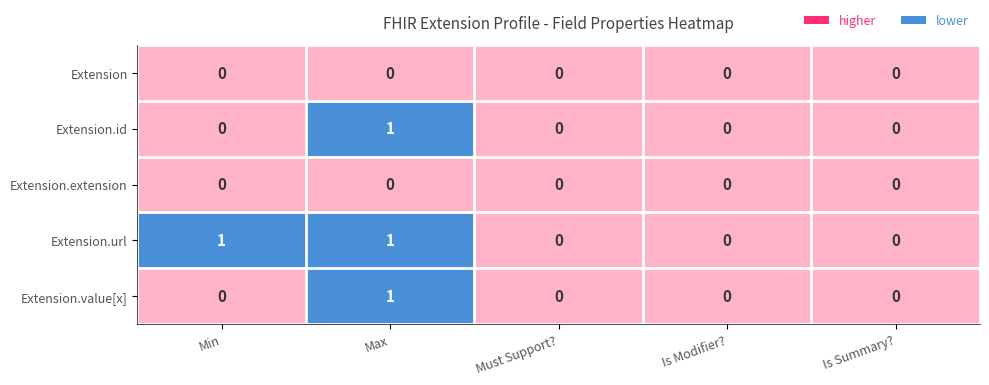

Between Min and Must Support?, which series saw the biggest shift?

Extension.url